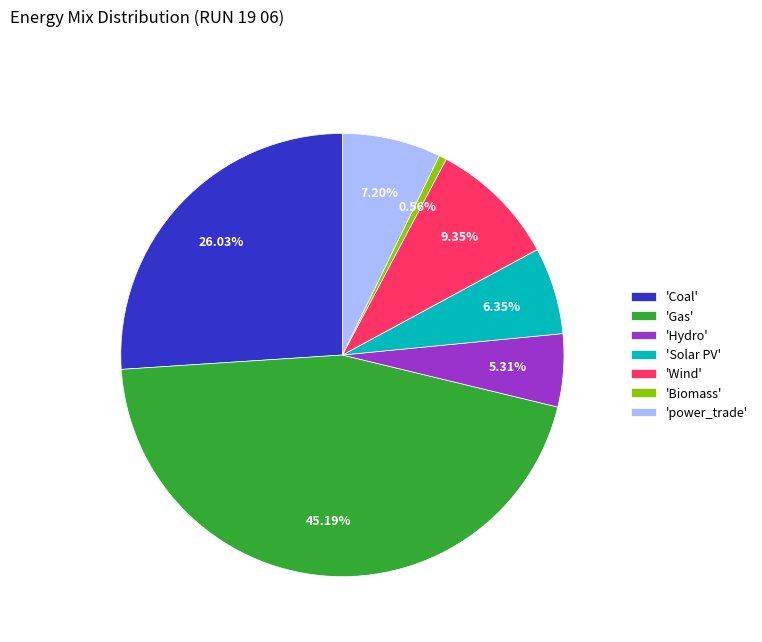

Which slice is the largest?

'Gas'